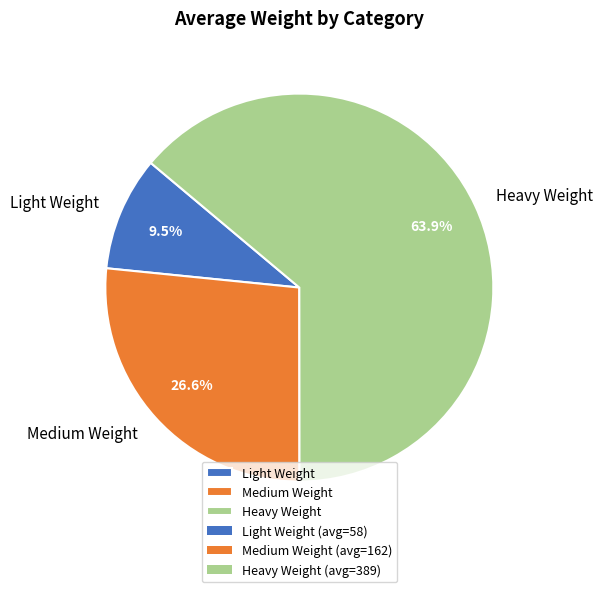

What is the majority slice?

Heavy Weight